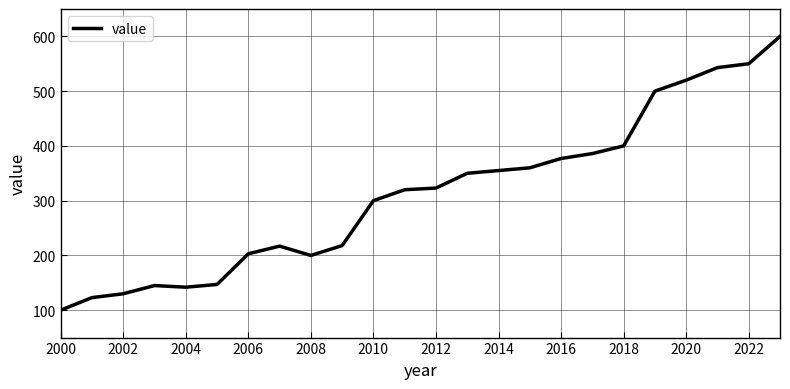

What is the difference between the maximum and minimum values?

500